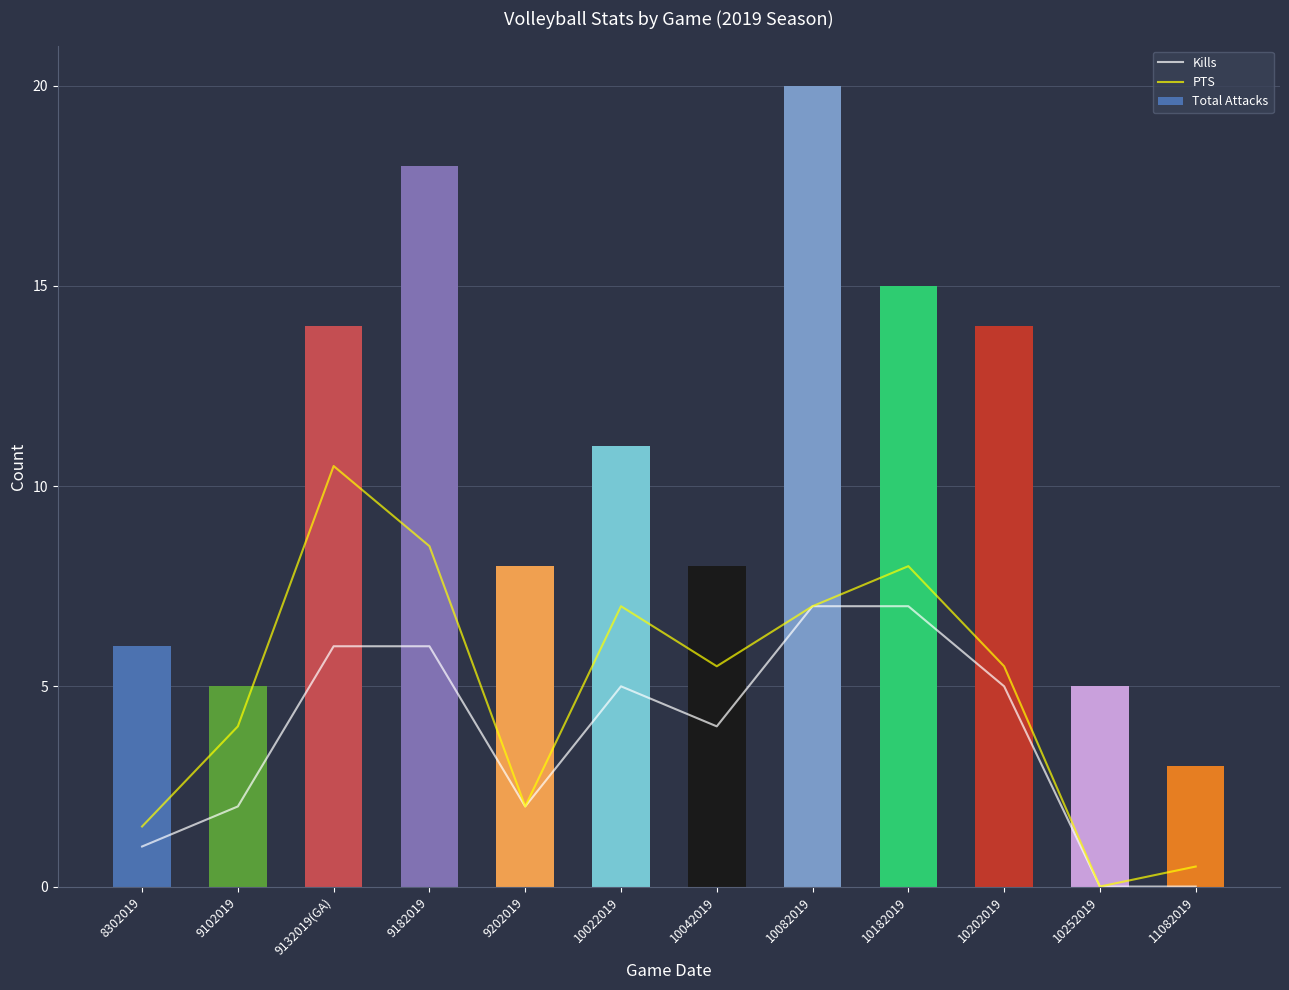

What is the maximum value for Kills?

7.0